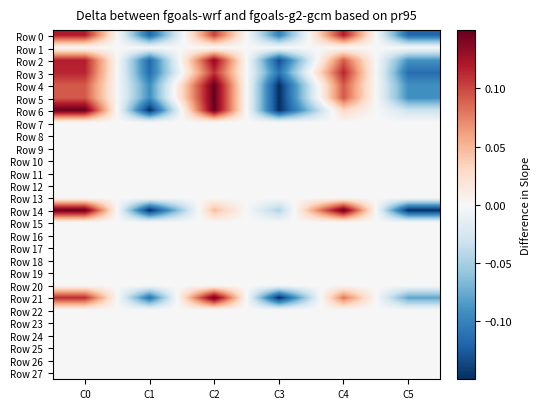

Reading left to right, list all the values displayed in this chart.

Row 0: C0=0.1	C1=-0.1	C2=0.1	C3=-0.1	C4=0.1	C5=-0.1
Row 1: C0=0.0	C1=0.0	C2=0.0	C3=0.0	C4=0.0	C5=0.0
Row 2: C0=0.1	C1=-0.1	C2=0.1	C3=-0.1	C4=0.1	C5=-0.1
Row 3: C0=0.1	C1=-0.1	C2=0.1	C3=-0.1	C4=0.1	C5=-0.1
Row 4: C0=0.1	C1=-0.1	C2=0.1	C3=-0.1	C4=0.1	C5=-0.1
Row 5: C0=0.1	C1=-0.1	C2=0.1	C3=-0.1	C4=0.1	C5=-0.1
Row 6: C0=0.1	C1=-0.1	C2=0.1	C3=-0.1	C4=0.0	C5=-0.0
Row 7: C0=0.0	C1=0.0	C2=0.0	C3=0.0	C4=0.0	C5=0.0
Row 8: C0=0.0	C1=0.0	C2=0.0	C3=0.0	C4=0.0	C5=0.0
Row 9: C0=0.0	C1=0.0	C2=0.0	C3=0.0	C4=0.0	C5=0.0
Row 10: C0=0.0	C1=0.0	C2=0.0	C3=0.0	C4=0.0	C5=0.0
Row 11: C0=0.0	C1=0.0	C2=0.0	C3=0.0	C4=0.0	C5=0.0
Row 12: C0=0.0	C1=0.0	C2=0.0	C3=0.0	C4=0.0	C5=0.0
Row 13: C0=0.0	C1=0.0	C2=0.0	C3=0.0	C4=0.0	C5=0.0
Row 14: C0=0.1	C1=-0.1	C2=0.0	C3=-0.0	C4=0.1	C5=-0.1
Row 15: C0=0.0	C1=0.0	C2=0.0	C3=0.0	C4=0.0	C5=0.0
Row 16: C0=0.0	C1=0.0	C2=0.0	C3=0.0	C4=0.0	C5=0.0
Row 17: C0=0.0	C1=0.0	C2=0.0	C3=0.0	C4=0.0	C5=0.0
Row 18: C0=0.0	C1=0.0	C2=0.0	C3=0.0	C4=0.0	C5=0.0
Row 19: C0=0.0	C1=0.0	C2=0.0	C3=0.0	C4=0.0	C5=0.0
Row 20: C0=0.0	C1=0.0	C2=0.0	C3=0.0	C4=0.0	C5=0.0
Row 21: C0=0.1	C1=-0.1	C2=0.1	C3=-0.1	C4=0.1	C5=-0.1
Row 22: C0=0.0	C1=0.0	C2=0.0	C3=0.0	C4=0.0	C5=0.0
Row 23: C0=0.0	C1=0.0	C2=0.0	C3=0.0	C4=0.0	C5=0.0
Row 24: C0=0.0	C1=0.0	C2=0.0	C3=0.0	C4=0.0	C5=0.0
Row 25: C0=0.0	C1=0.0	C2=0.0	C3=0.0	C4=0.0	C5=0.0
Row 26: C0=0.0	C1=0.0	C2=0.0	C3=0.0	C4=0.0	C5=0.0
Row 27: C0=0.0	C1=0.0	C2=0.0	C3=0.0	C4=0.0	C5=0.0